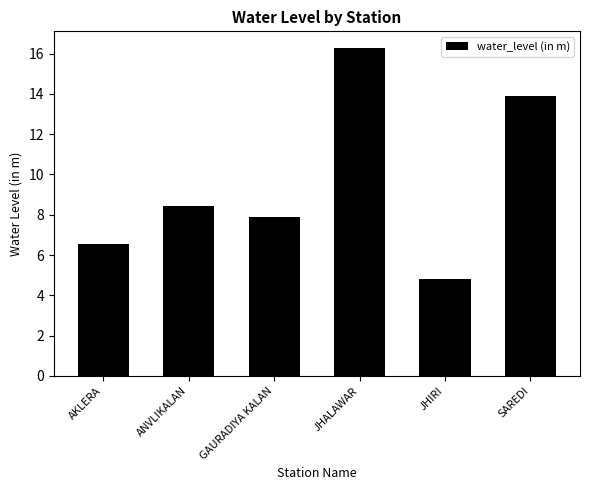

What is the change in value from AKLERA to ANVLIKALAN?

+1.9